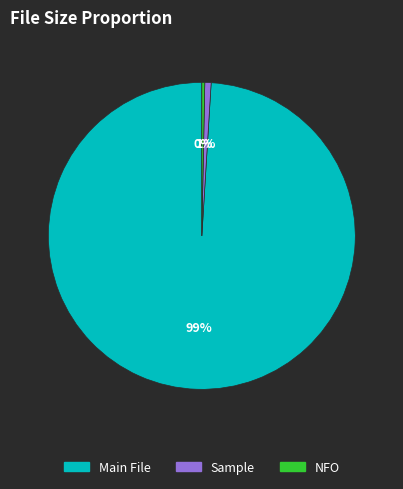

Is there a majority slice in this chart?

Yes